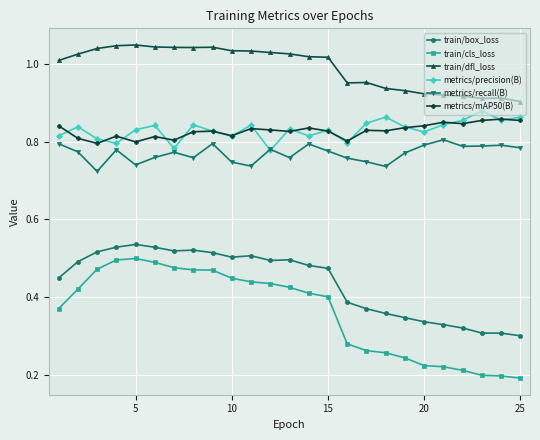

Which series has the widest spread of values?

train/cls_loss